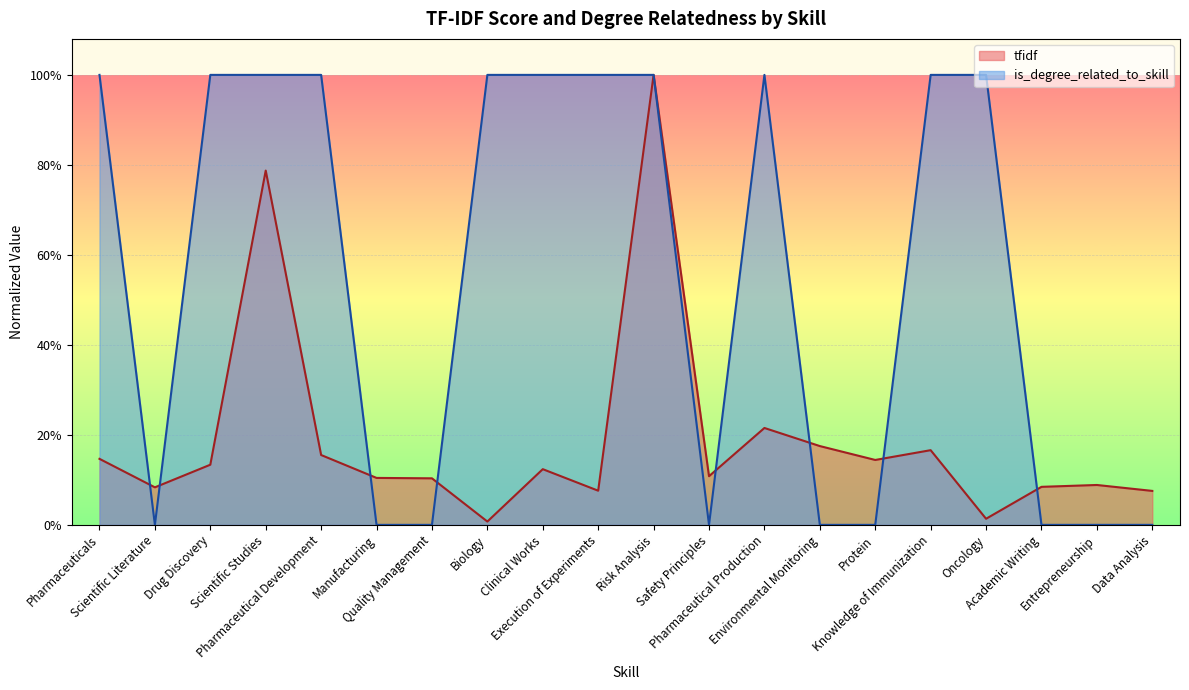

What is the average value of the tfidf series?

0.2